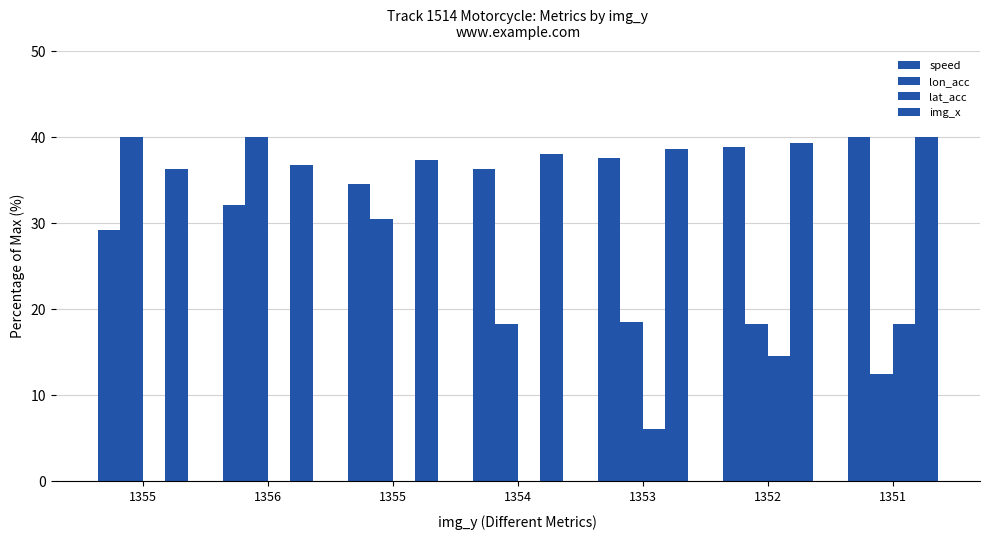

Rank the series by their maximum value, from highest to lowest.

speed, lon_acc, img_x, lat_acc